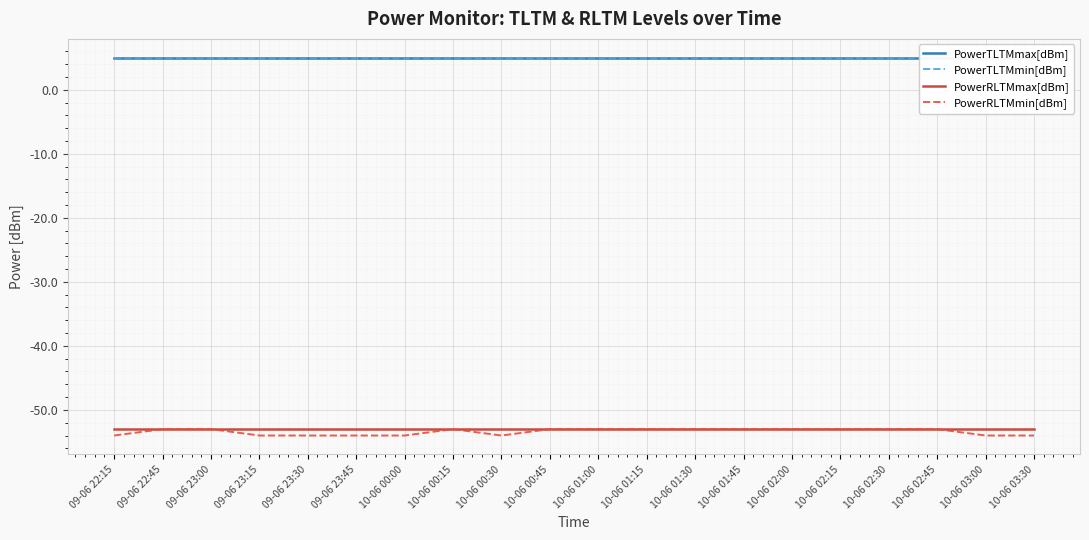

What is the value of the PowerRLTMmin[dBm] point at the 15th from the left?

-53.0